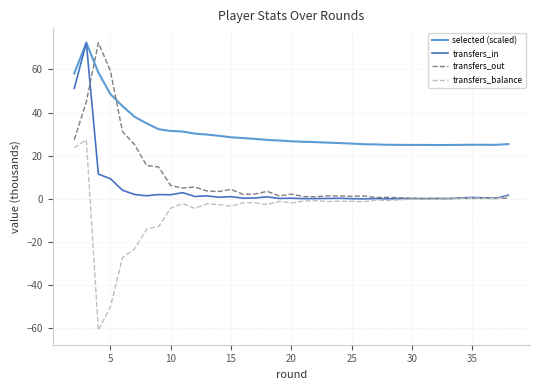

How many interior local valleys does the selected (scaled) series have?

2